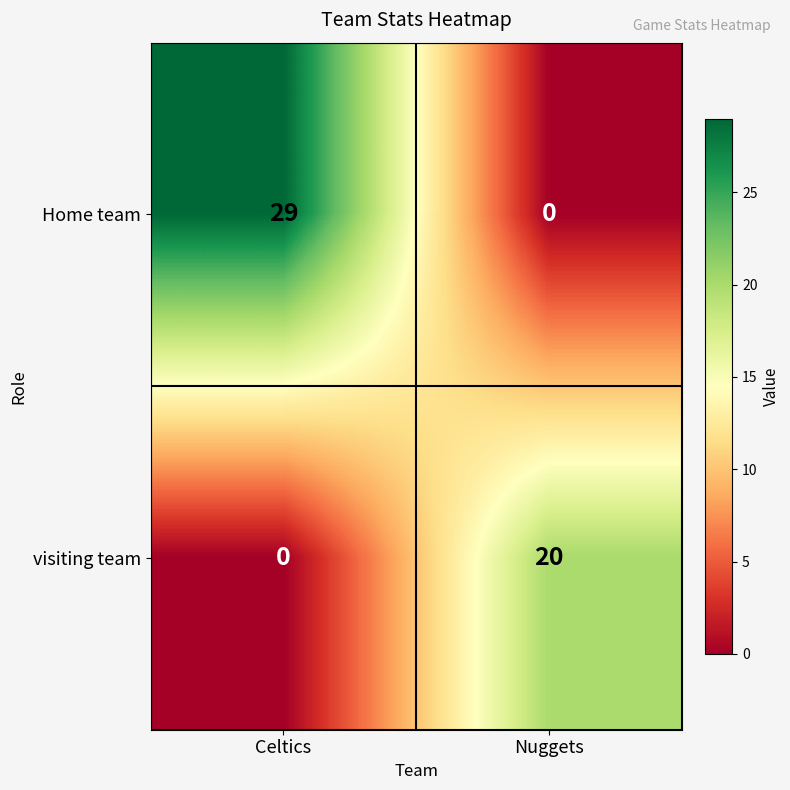

Which series has the largest range (max minus min)?

Home team